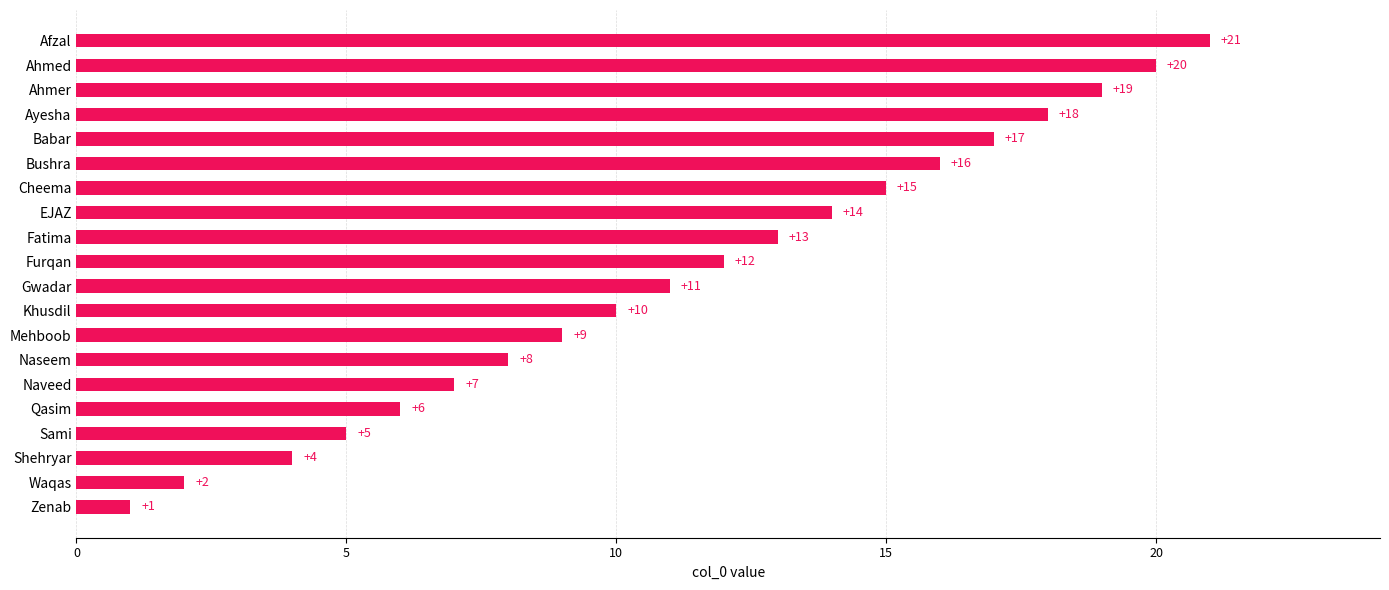

What is the difference between the values at Fatima and Naseem?

5